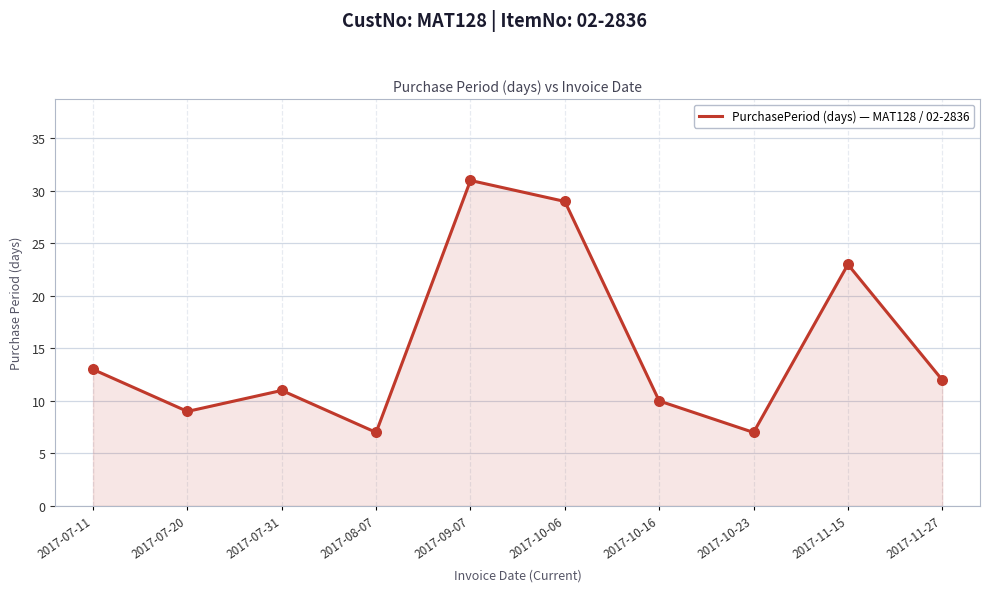

What is the ratio of the value at 2017-11-15 to the value at 2017-11-27?

1.9